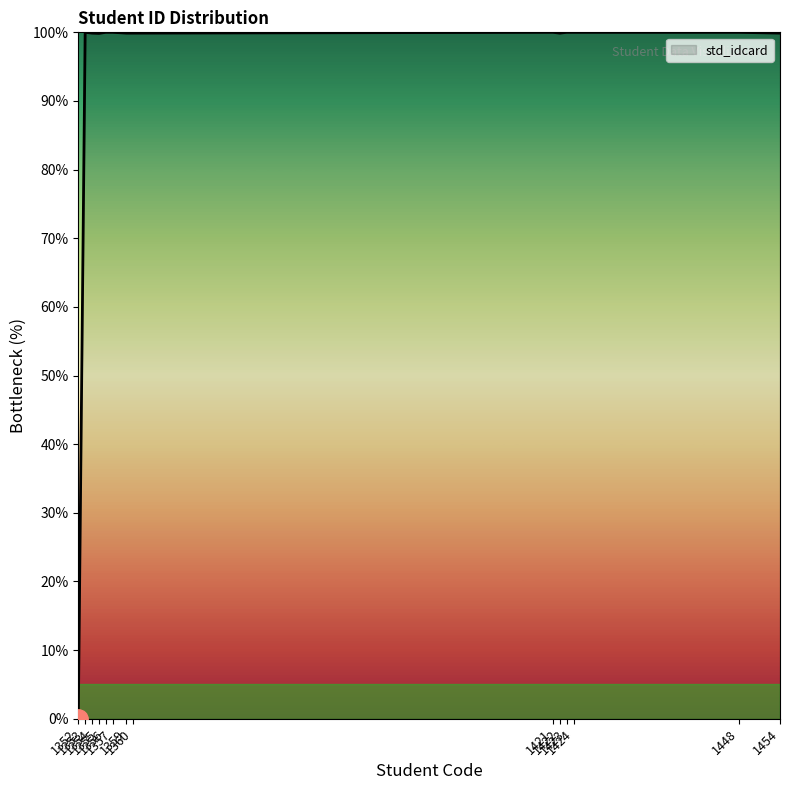

What is the greatest value displayed?

100.0